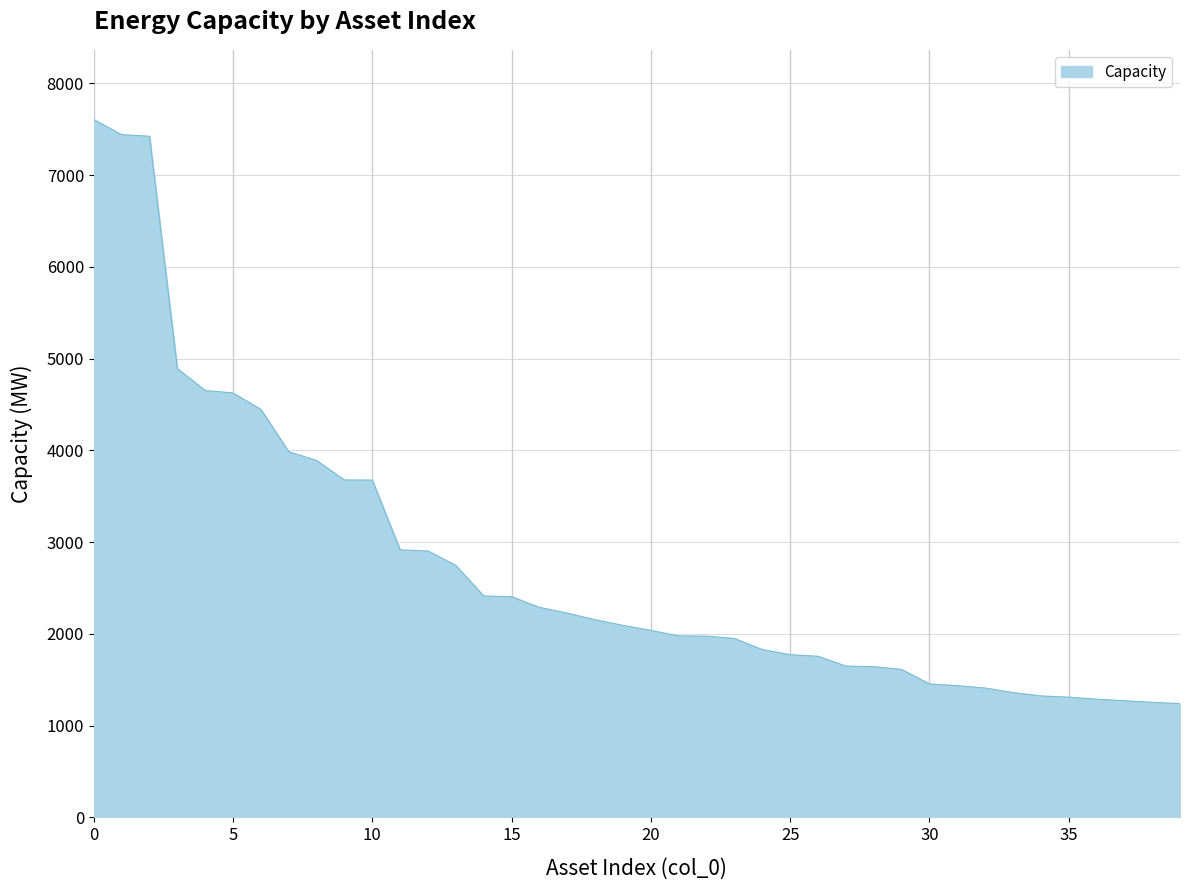

What is the smallest value displayed?

1239.2